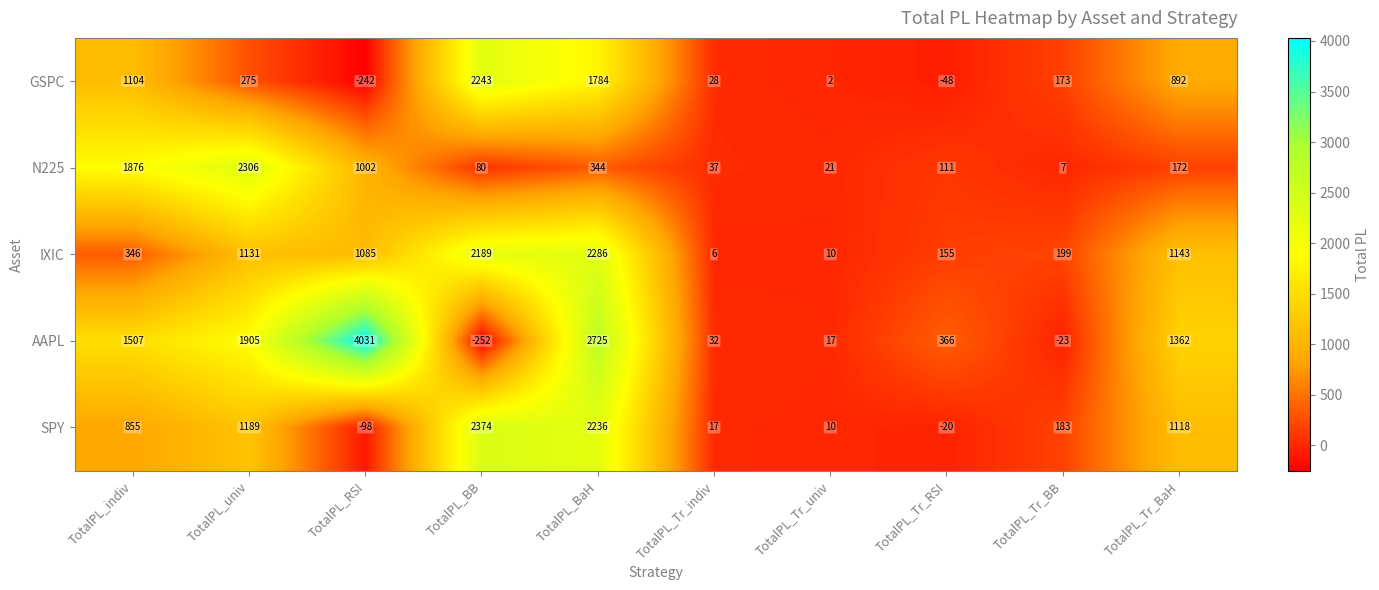

Is the value of GSPC at TotalPL_Tr_BB greater than the value of N225 at TotalPL_Tr_BaH?

Yes